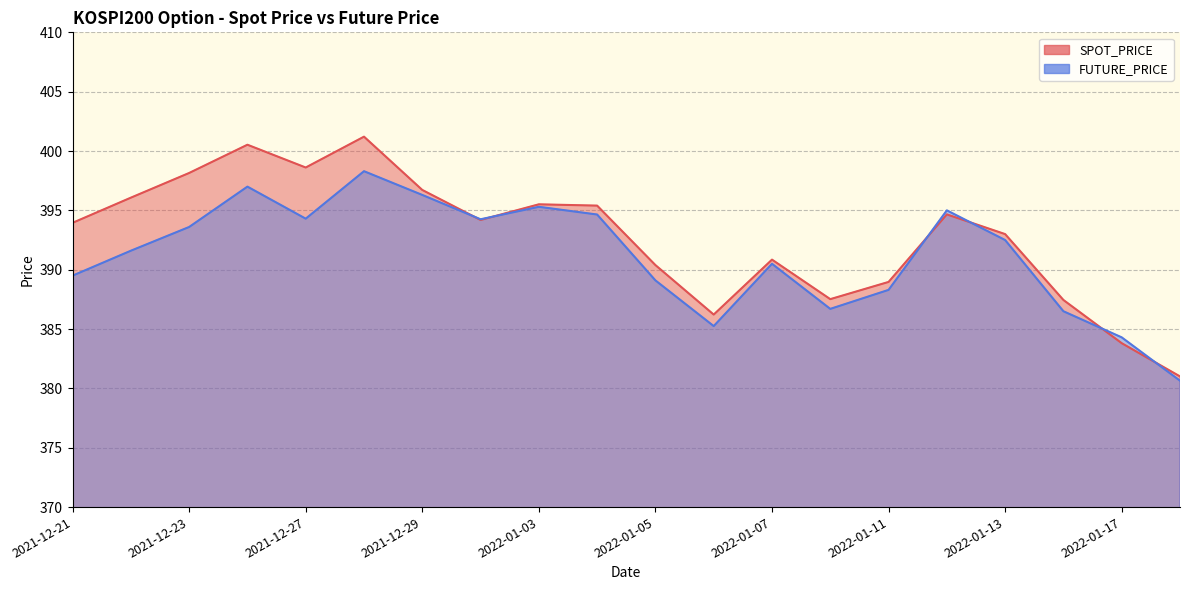

Rank the categories by FUTURE_PRICE value from lowest to highest.

2022-01-18, 2022-01-17, 2022-01-06, 2022-01-14, 2022-01-10, 2022-01-11, 2022-01-05, 2021-12-21, 2022-01-07, 2021-12-22, 2022-01-13, 2021-12-23, 2021-12-30, 2021-12-27, 2022-01-04, 2022-01-12, 2022-01-03, 2021-12-29, 2021-12-24, 2021-12-28